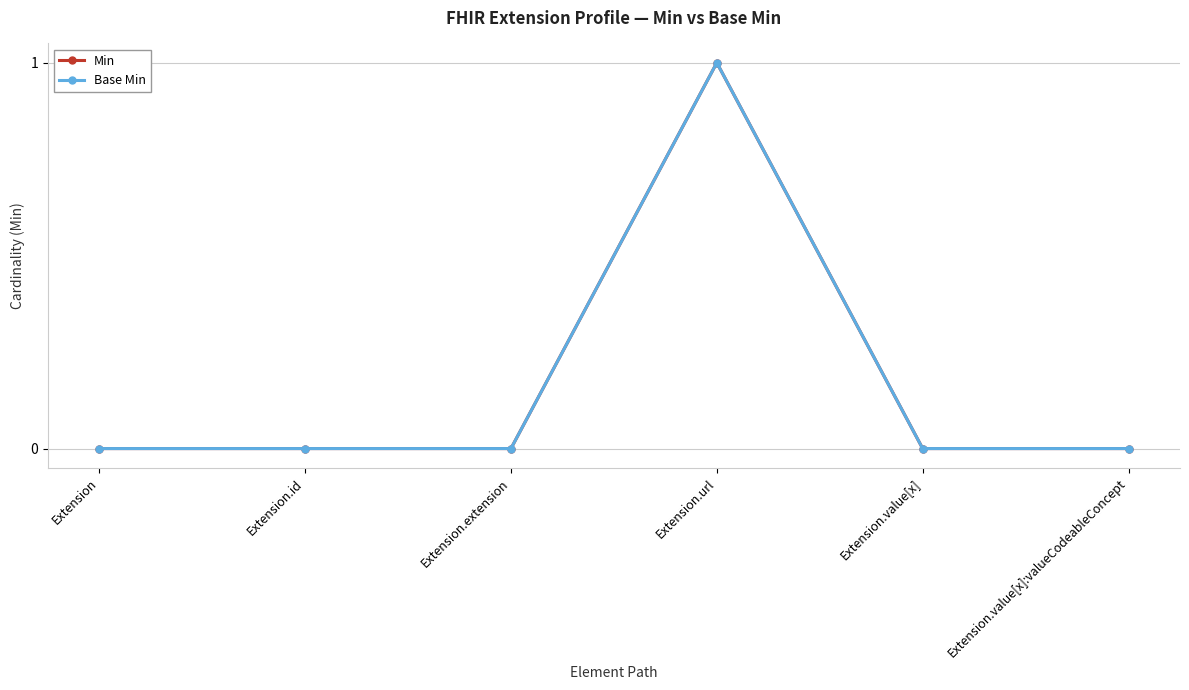

Is this an area chart (filled region under the line)?

No